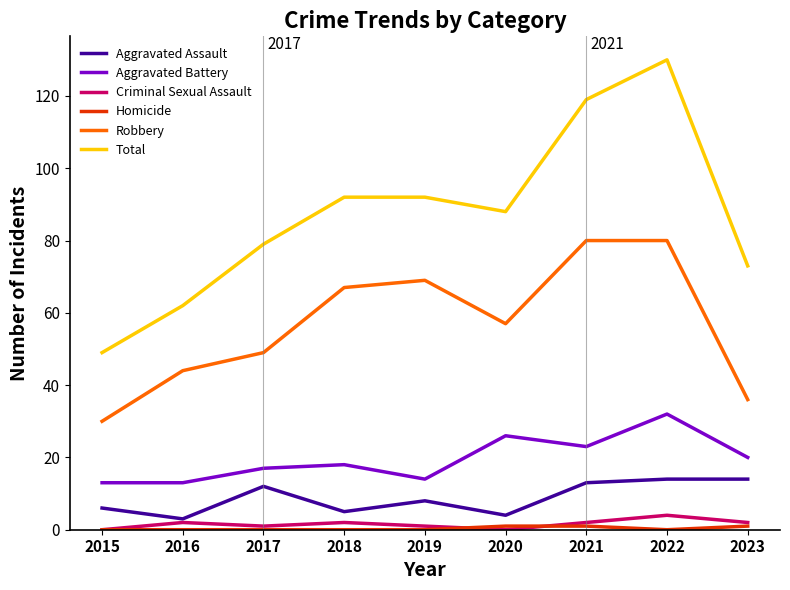

How many categories are shown in the chart?

9